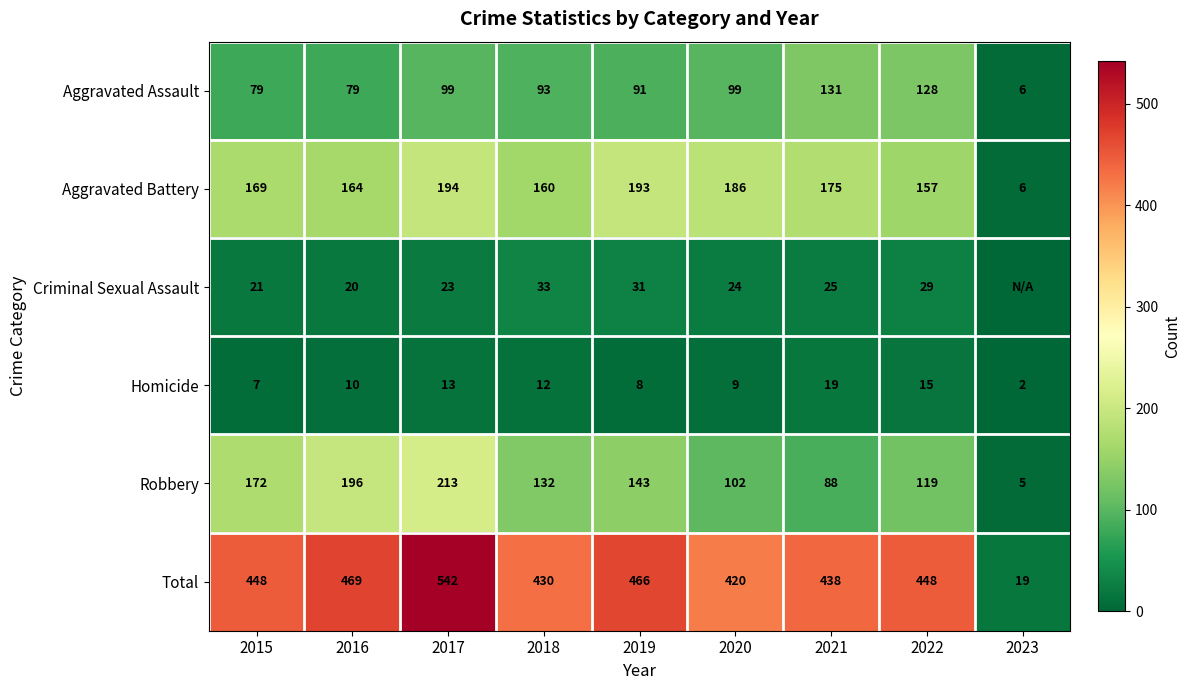

What value does the Total series have at 2023?

19